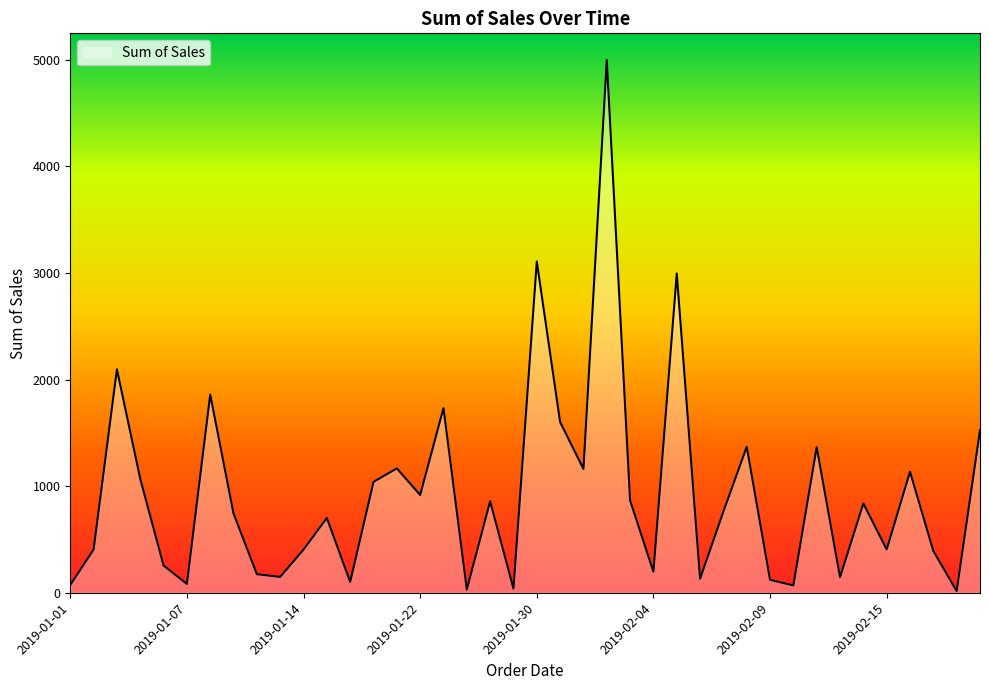

Count the number of values greater than 762.

20